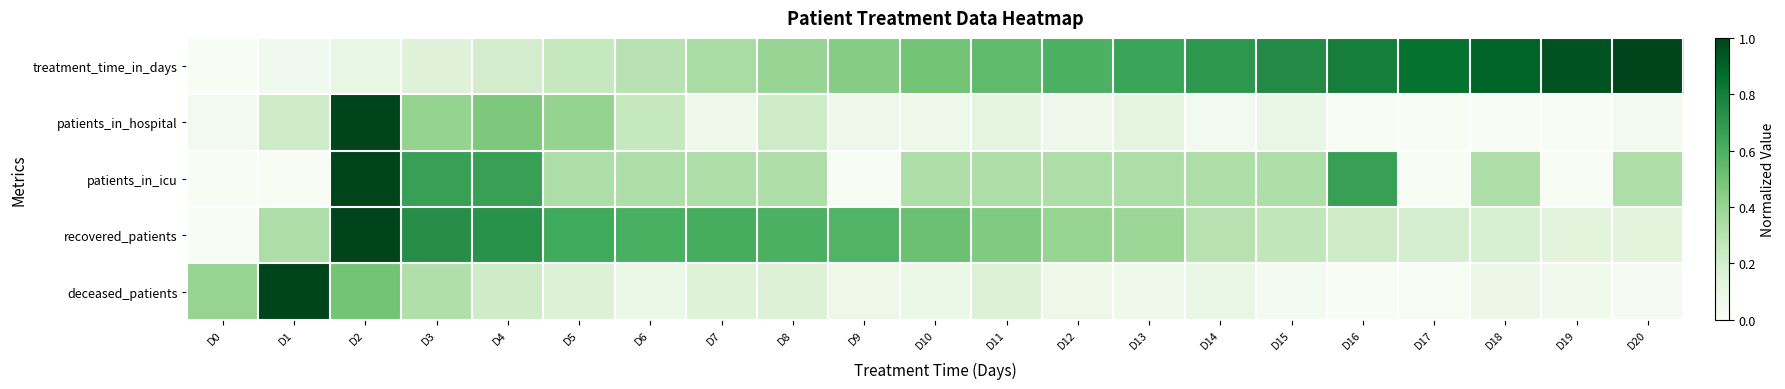

Reading right to left, what are all the values shown in this chart?

treatment_time_in_days: D20=1.0	D19=0.9	D18=0.9	D17=0.8	D16=0.8	D15=0.8	D14=0.7	D13=0.7	D12=0.6	D11=0.6	D10=0.5	D9=0.5	D8=0.4	D7=0.3	D6=0.3	D5=0.2	D4=0.2	D3=0.1	D2=0.1	D1=0.1	D0=0.0
patients_in_hospital: D20=0.0	D19=0.0	D18=0.0	D17=0.0	D16=0.0	D15=0.1	D14=0.0	D13=0.1	D12=0.1	D11=0.1	D10=0.1	D9=0.1	D8=0.2	D7=0.1	D6=0.2	D5=0.4	D4=0.5	D3=0.4	D2=1.0	D1=0.2	D0=0.0
patients_in_icu: D20=0.3	D19=0.0	D18=0.3	D17=0.0	D16=0.7	D15=0.3	D14=0.3	D13=0.3	D12=0.3	D11=0.3	D10=0.3	D9=0.0	D8=0.3	D7=0.3	D6=0.3	D5=0.3	D4=0.7	D3=0.7	D2=1.0	D1=0.0	D0=0.0
recovered_patients: D20=0.1	D19=0.1	D18=0.2	D17=0.2	D16=0.2	D15=0.3	D14=0.3	D13=0.4	D12=0.4	D11=0.5	D10=0.5	D9=0.6	D8=0.6	D7=0.6	D6=0.6	D5=0.6	D4=0.7	D3=0.7	D2=1.0	D1=0.3	D0=0.0
deceased_patients: D20=0.0	D19=0.1	D18=0.1	D17=0.0	D16=0.0	D15=0.0	D14=0.1	D13=0.1	D12=0.1	D11=0.2	D10=0.1	D9=0.1	D8=0.2	D7=0.2	D6=0.1	D5=0.2	D4=0.2	D3=0.3	D2=0.5	D1=1.0	D0=0.4